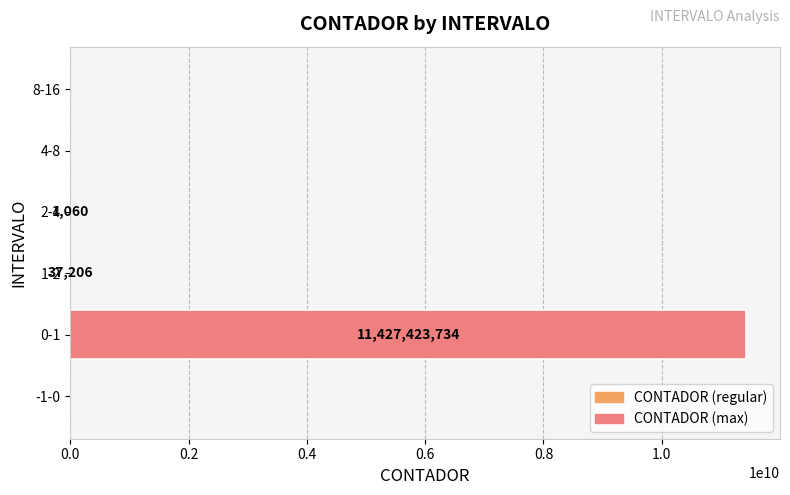

What is the sum of the values at 2-4 and 8-16?

1060